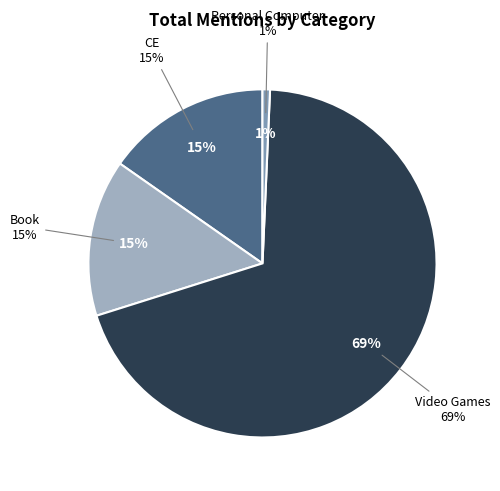

Count the number of slices in the pie.

4